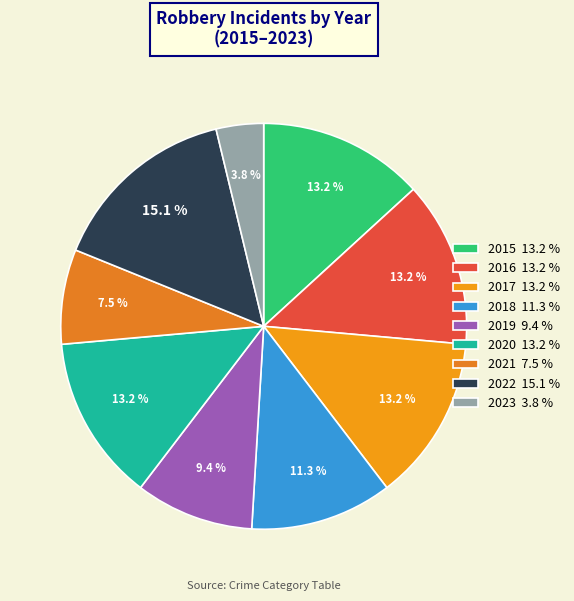

Does 2020 account for over 50% of the chart?

No